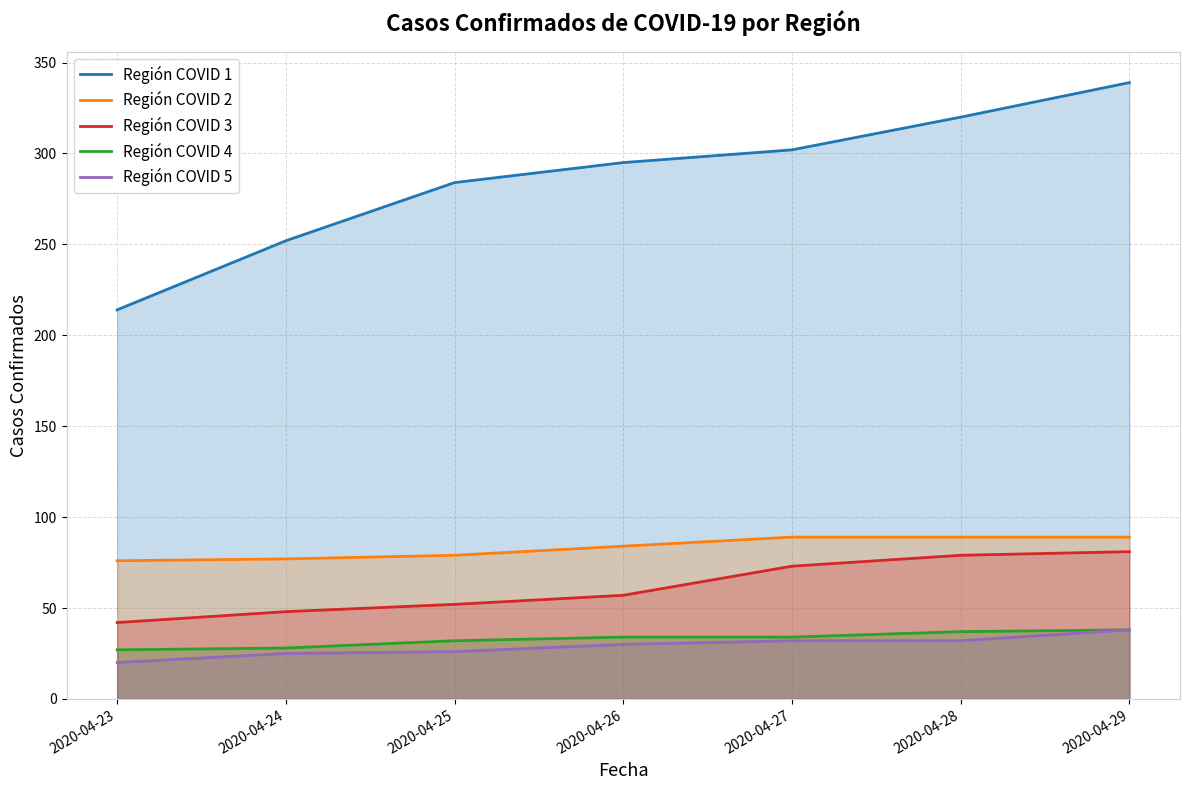

What is the greatest value displayed?

339